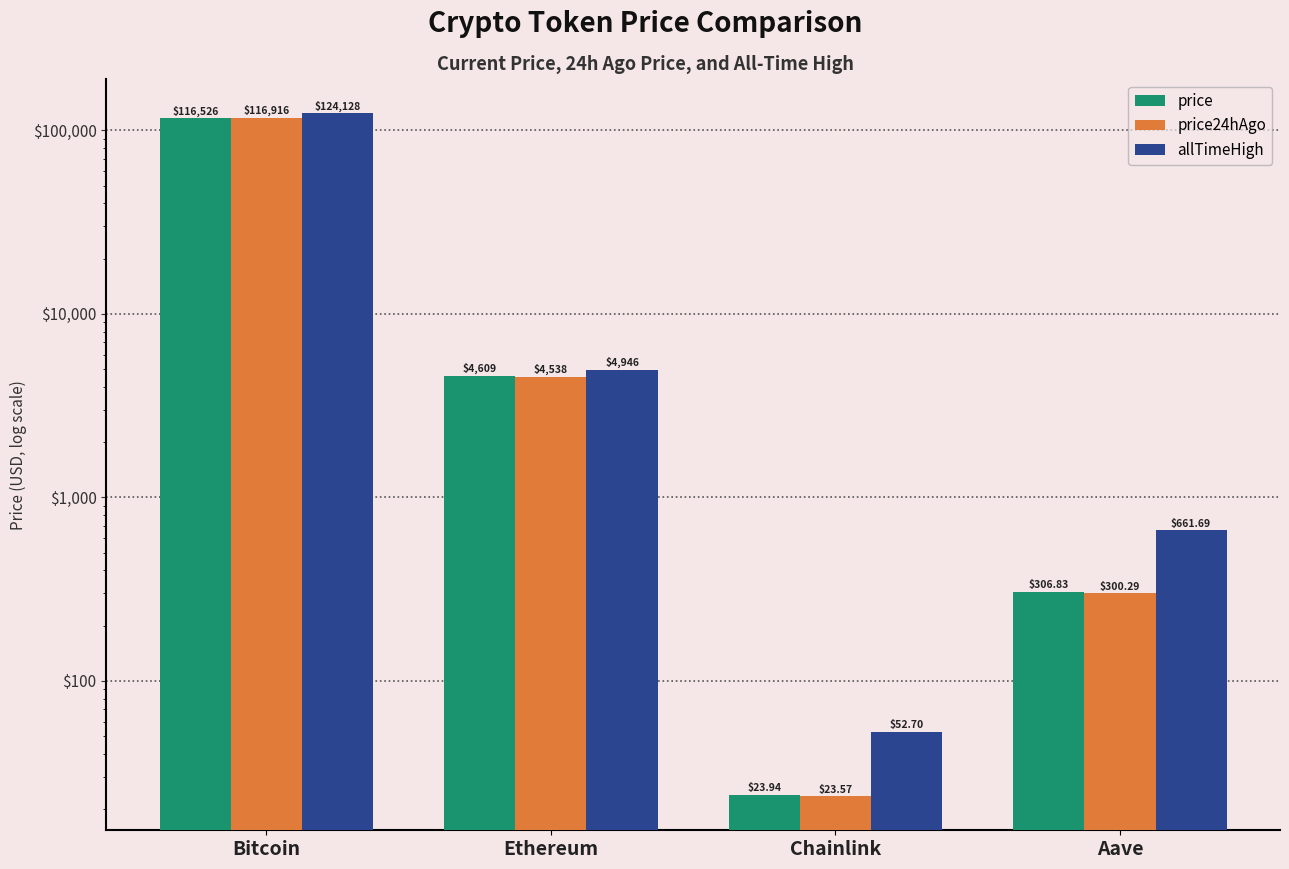

Between Bitcoin and Aave, which series saw the biggest shift?

allTimeHigh